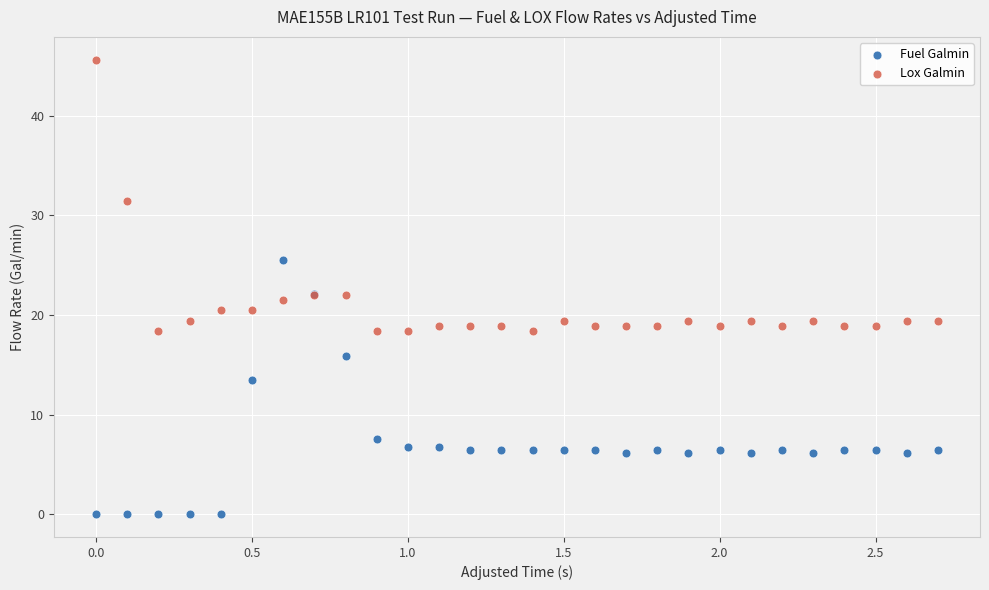

In the Lox Galmin series, what Y value is closest to 32?

31.5